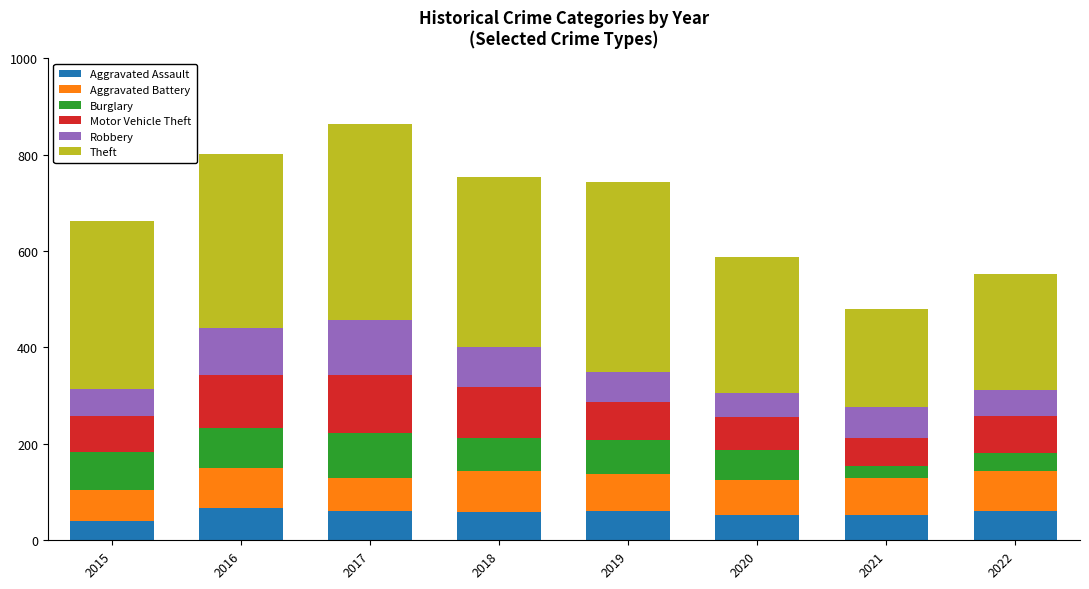

What is the maximum value for Aggravated Assault?

67